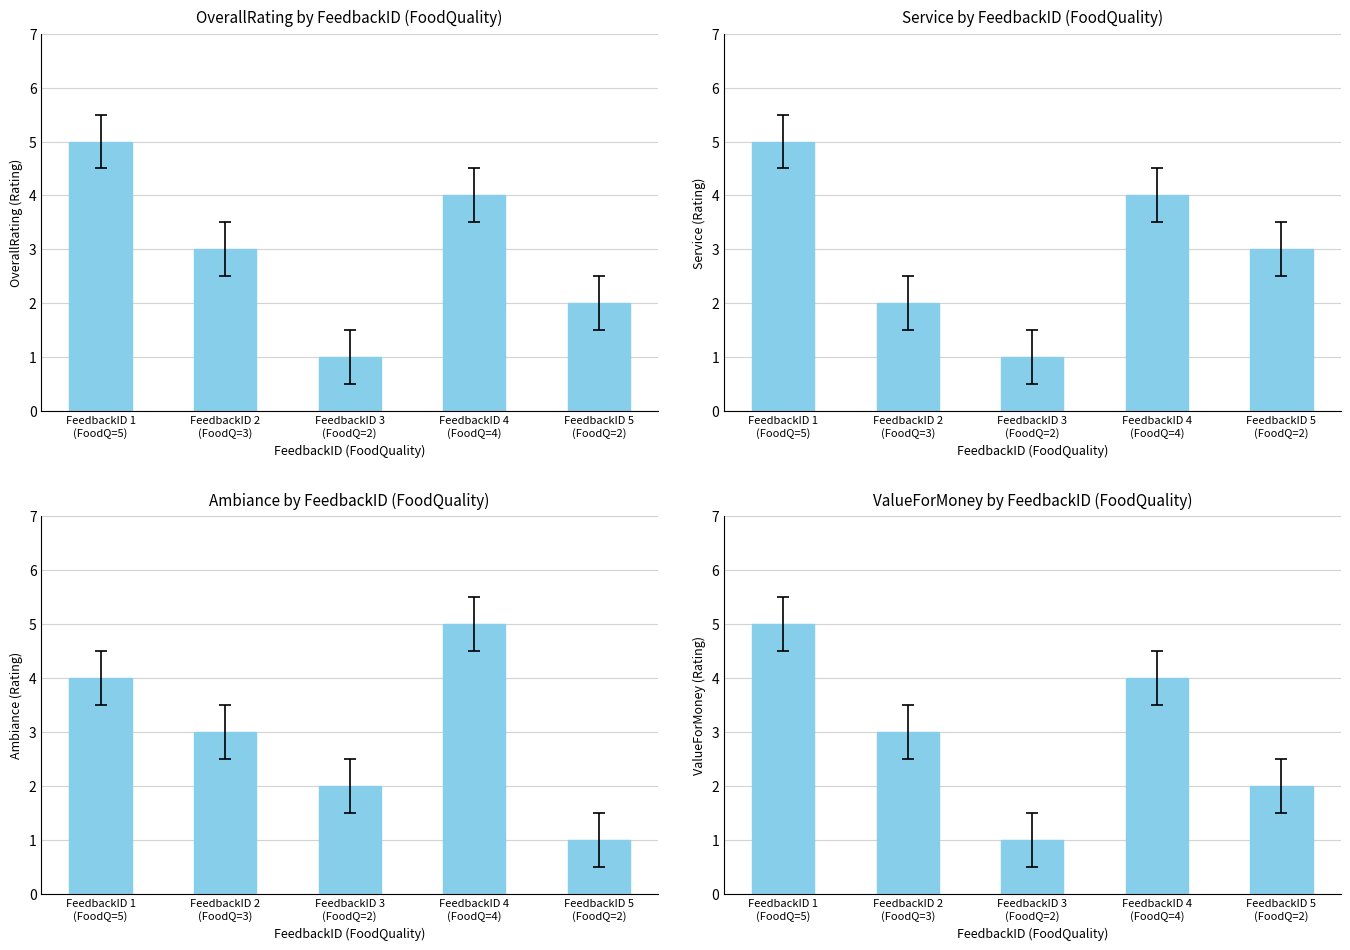

What is the sum of all Service values?

15